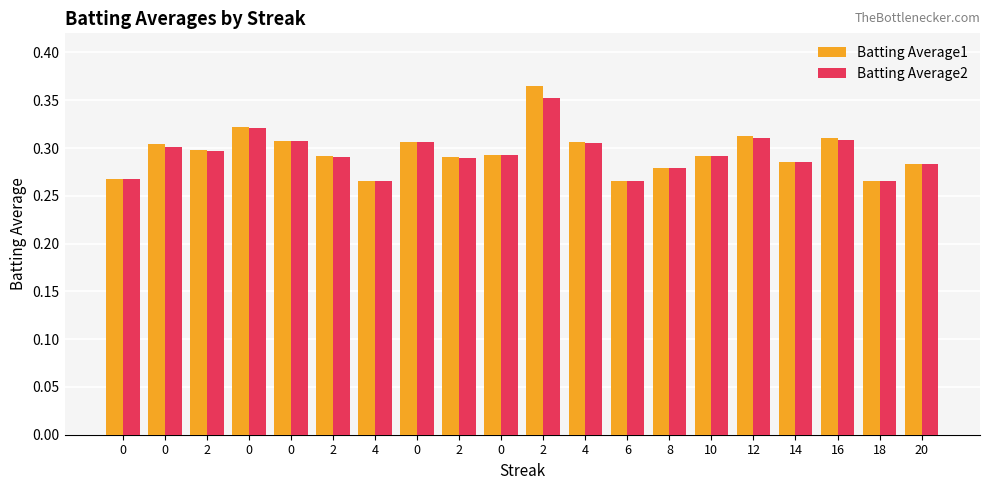

Are the bars grouped side by side (vs. stacked)?

Yes